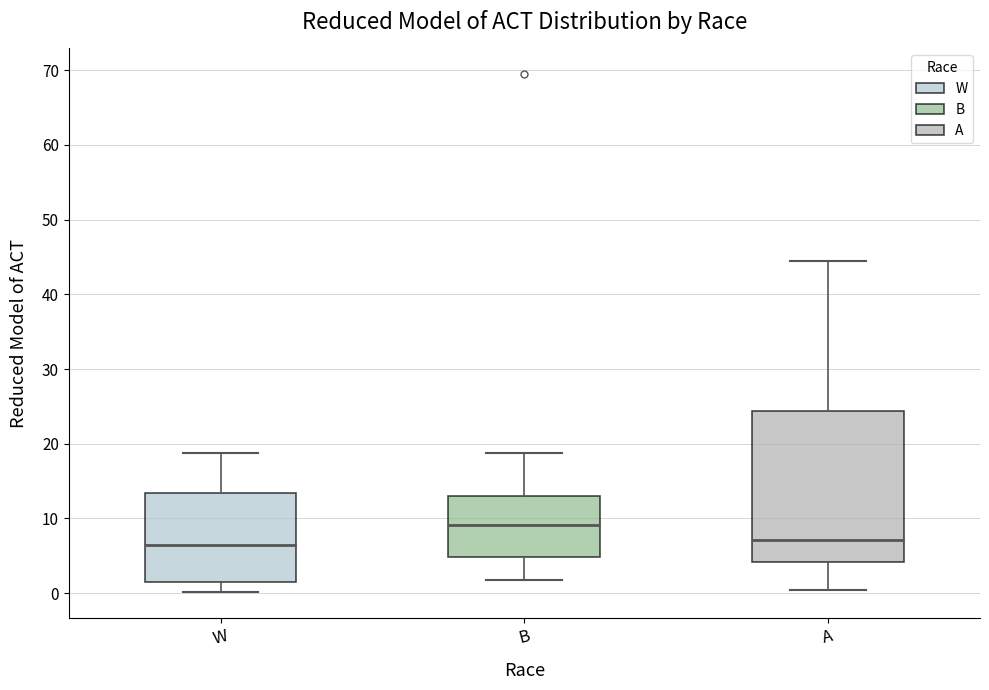

Reading left to right, read every box against the y-axis: the position of its median line, the range the box covers, and the ends of its whiskers. The values are not printed on the chart, so give them approximately, as read against the axis.

W: median 6, box 1 to 13, whiskers 0 to 19
B: median 9, box 5 to 13, whiskers 2 to 19
A: median 7, box 4 to 24, whiskers 0 to 44